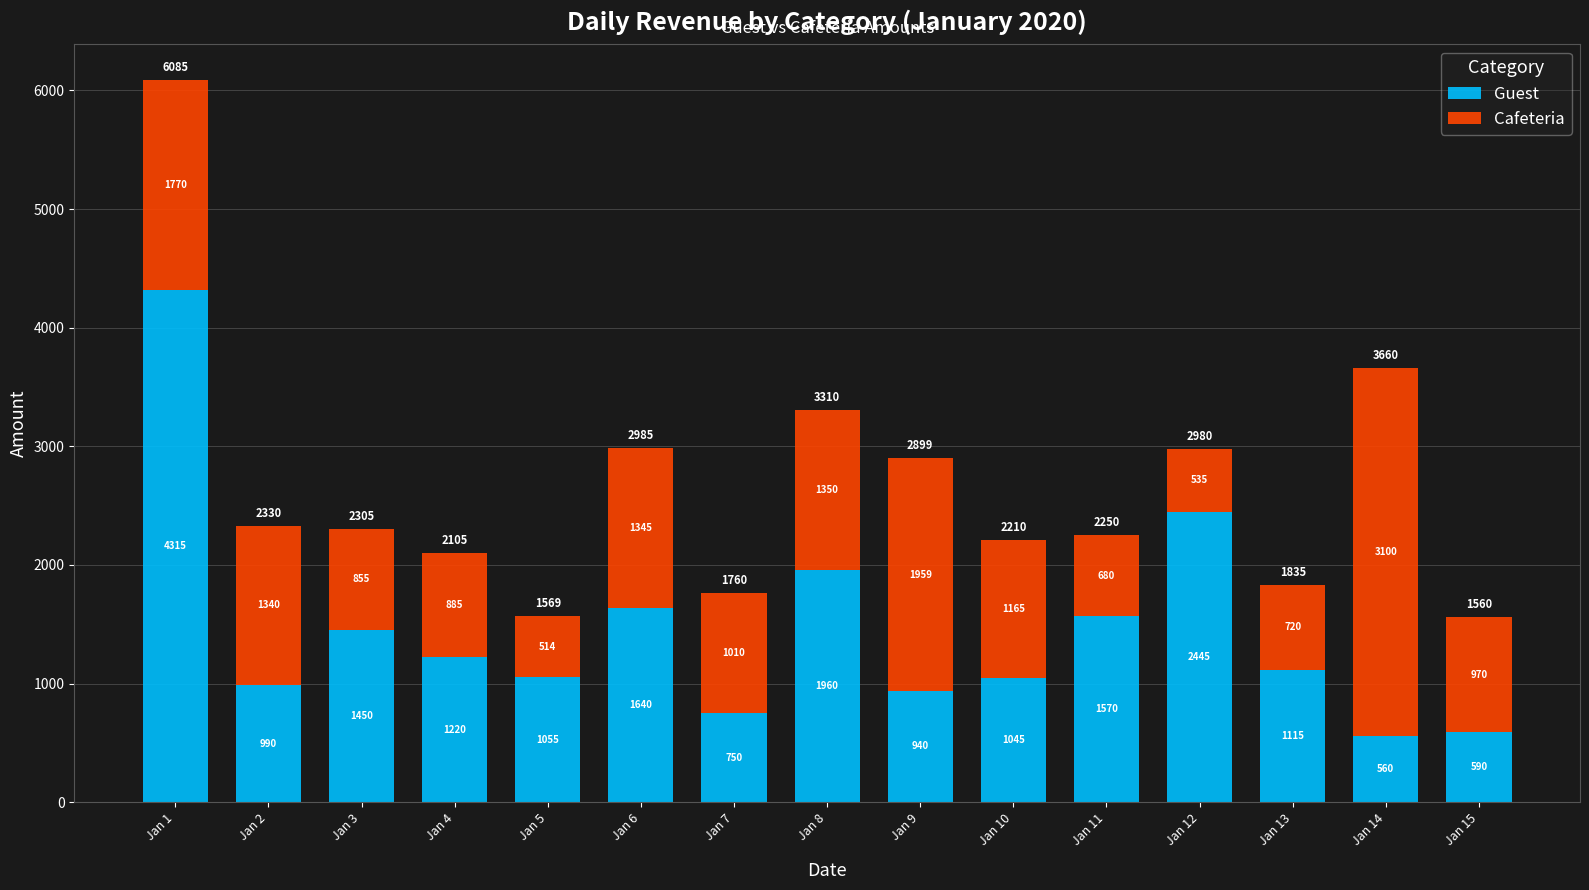

What is the difference between the second highest and second lowest values in the Guest series?

1855